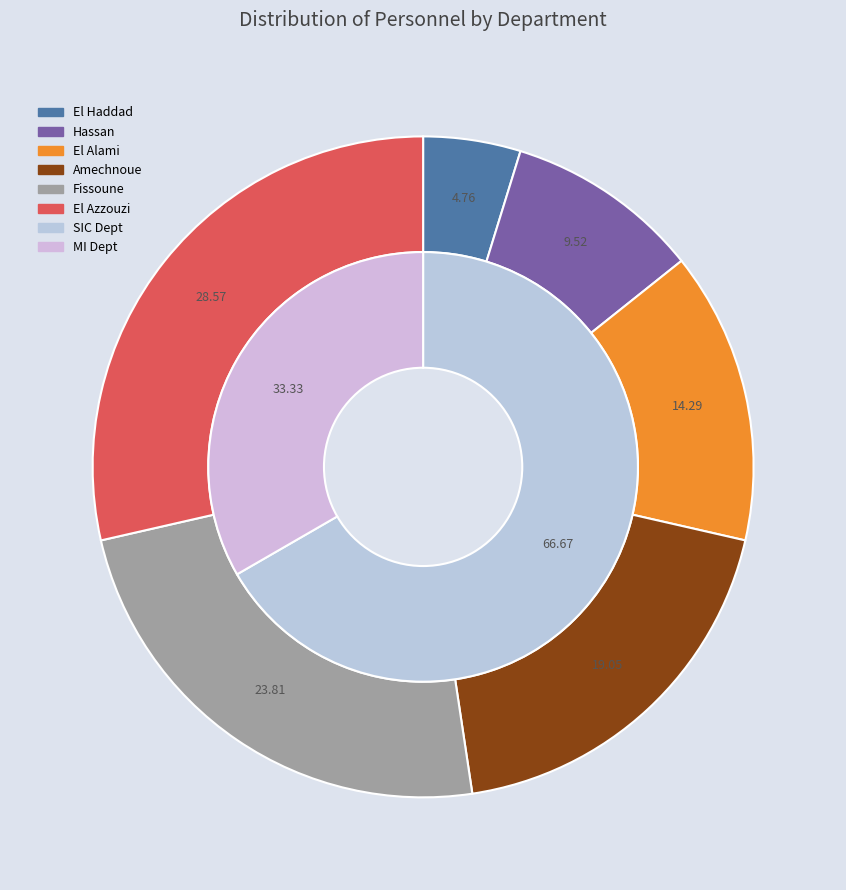

To the nearest percent, what portion does El Azzouzi represent?

29%